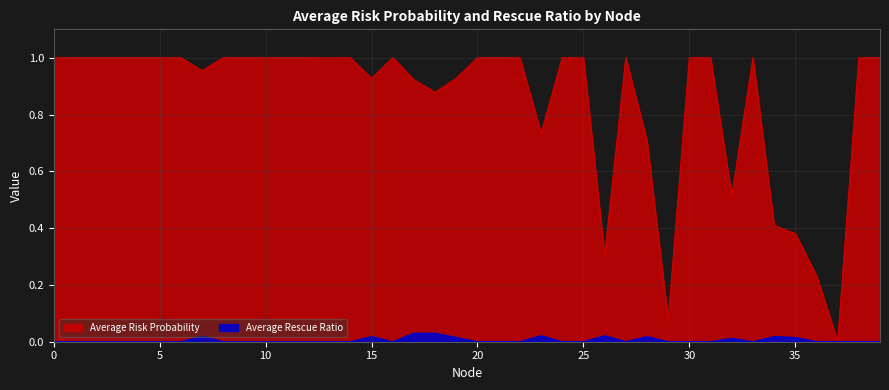

The Average Risk Probability series shows 1.0 at 12. True or false?

True